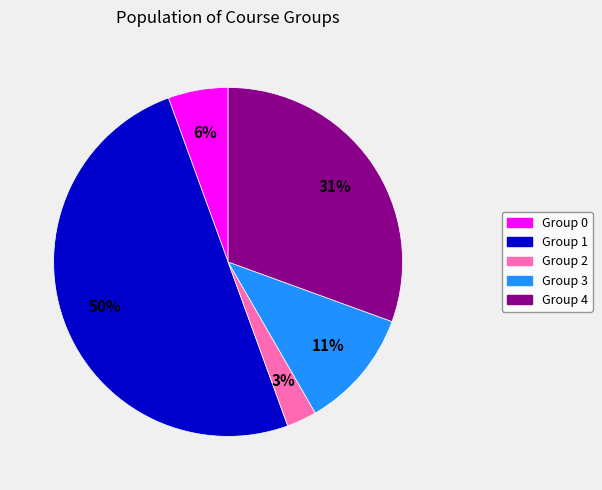

How many segments does this pie chart have?

5